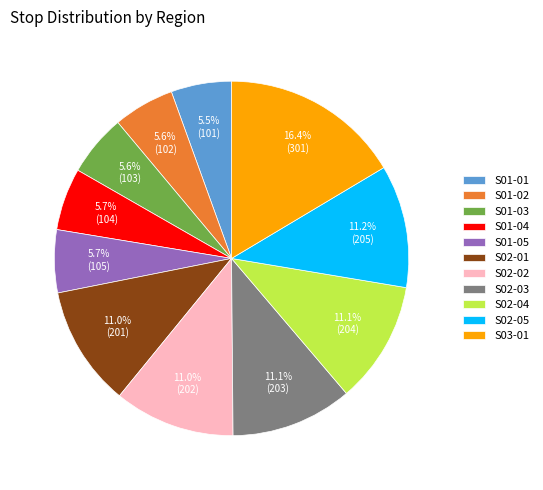

To the nearest percent, what is the average slice percentage?

9%